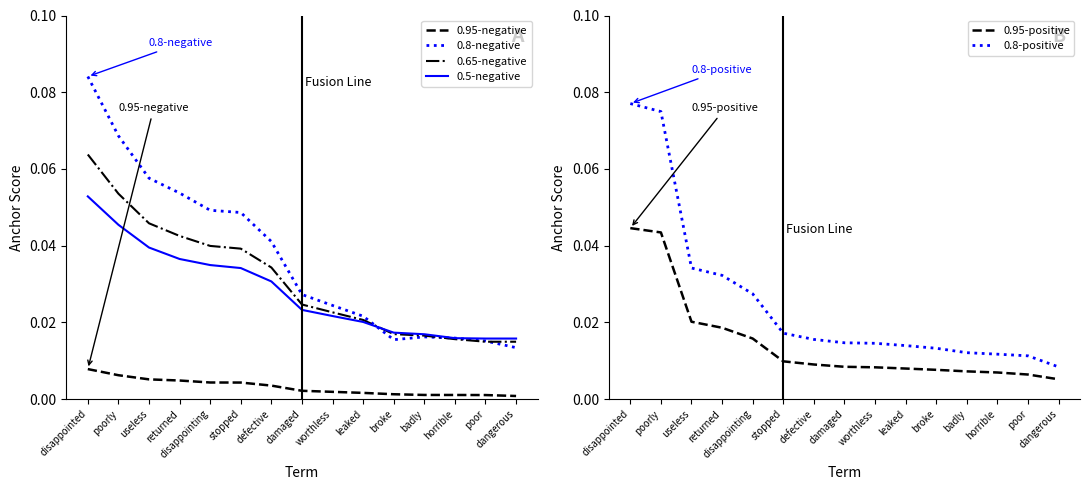

Reading left to right, extract all data points from this chart.

0.95-negative: disappointed=0.0	poorly=0.0	useless=0.0	returned=0.0	disappointing=0.0	stopped=0.0	defective=0.0	damaged=0.0	worthless=0.0	leaked=0.0	broke=0.0	badly=0.0	horrible=0.0	poor=0.0	dangerous=0.0
0.8-negative: disappointed=0.1	poorly=0.1	useless=0.1	returned=0.1	disappointing=0.0	stopped=0.0	defective=0.0	damaged=0.0	worthless=0.0	leaked=0.0	broke=0.0	badly=0.0	horrible=0.0	poor=0.0	dangerous=0.0
0.65-negative: disappointed=0.1	poorly=0.1	useless=0.0	returned=0.0	disappointing=0.0	stopped=0.0	defective=0.0	damaged=0.0	worthless=0.0	leaked=0.0	broke=0.0	badly=0.0	horrible=0.0	poor=0.0	dangerous=0.0
0.5-negative: disappointed=0.1	poorly=0.0	useless=0.0	returned=0.0	disappointing=0.0	stopped=0.0	defective=0.0	damaged=0.0	worthless=0.0	leaked=0.0	broke=0.0	badly=0.0	horrible=0.0	poor=0.0	dangerous=0.0
0.95-positive: disappointed=0.0	poorly=0.0	useless=0.0	returned=0.0	disappointing=0.0	stopped=0.0	defective=0.0	damaged=0.0	worthless=0.0	leaked=0.0	broke=0.0	badly=0.0	horrible=0.0	poor=0.0	dangerous=0.0
0.8-positive: disappointed=0.1	poorly=0.1	useless=0.0	returned=0.0	disappointing=0.0	stopped=0.0	defective=0.0	damaged=0.0	worthless=0.0	leaked=0.0	broke=0.0	badly=0.0	horrible=0.0	poor=0.0	dangerous=0.0